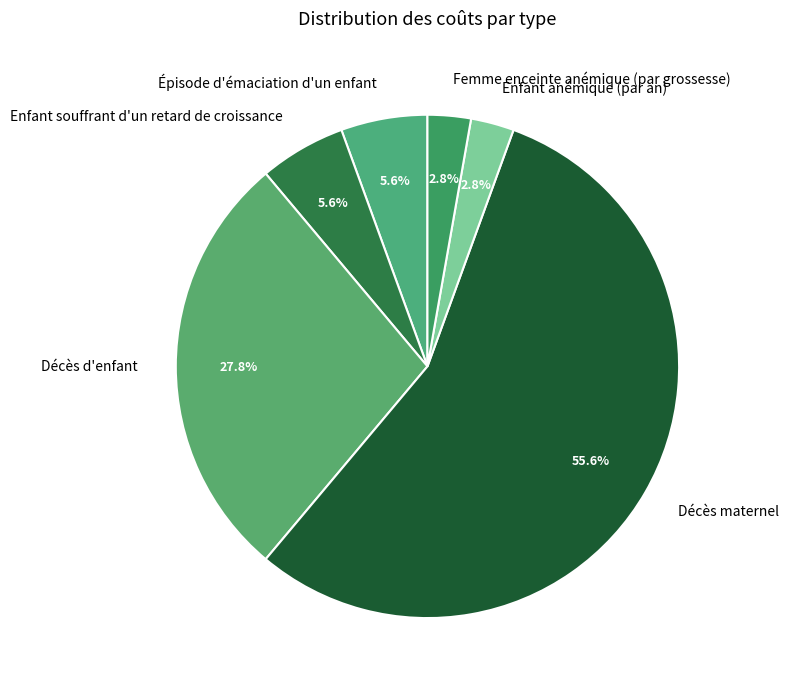

Between Épisode d'émaciation d'un enfant and Décès d'enfant, which is larger?

Décès d'enfant